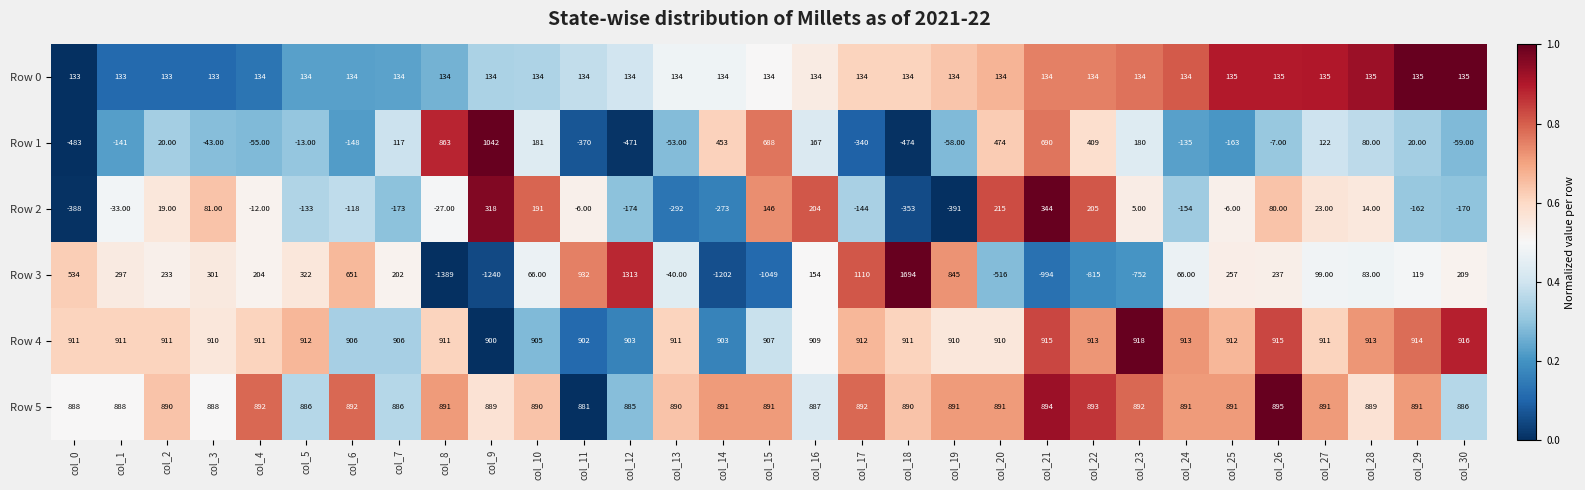

At col_14, list the series in order from smallest to largest.

Row 3, Row 2, Row 0, Row 1, Row 5, Row 4